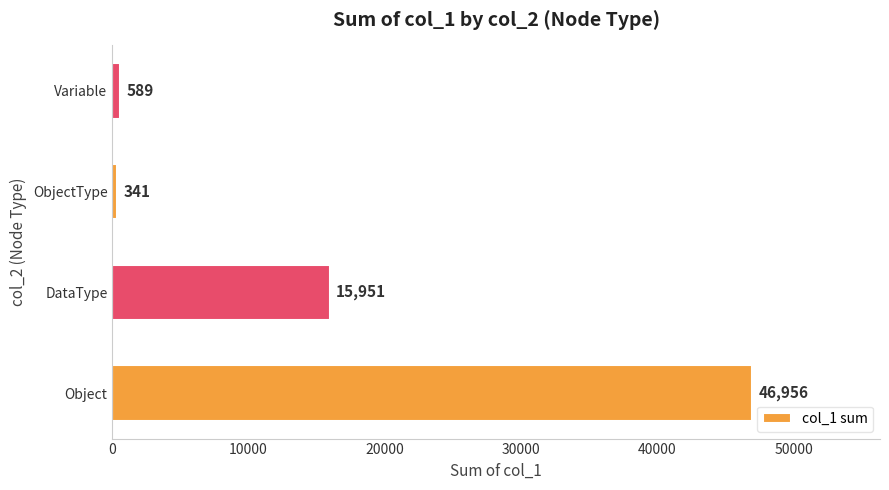

What is the change in value from DataType to Variable?

-15362